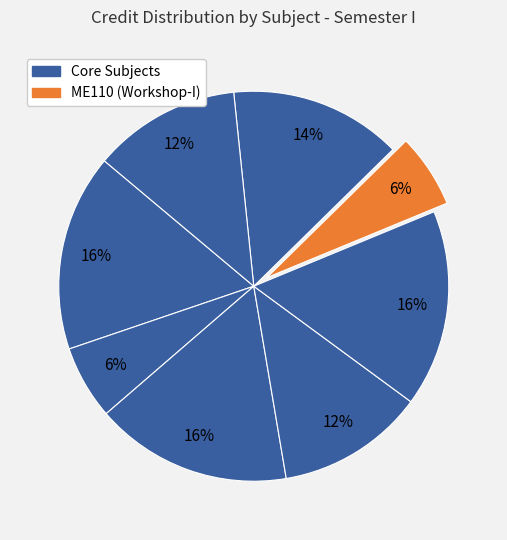

Is there a majority slice in this chart?

No